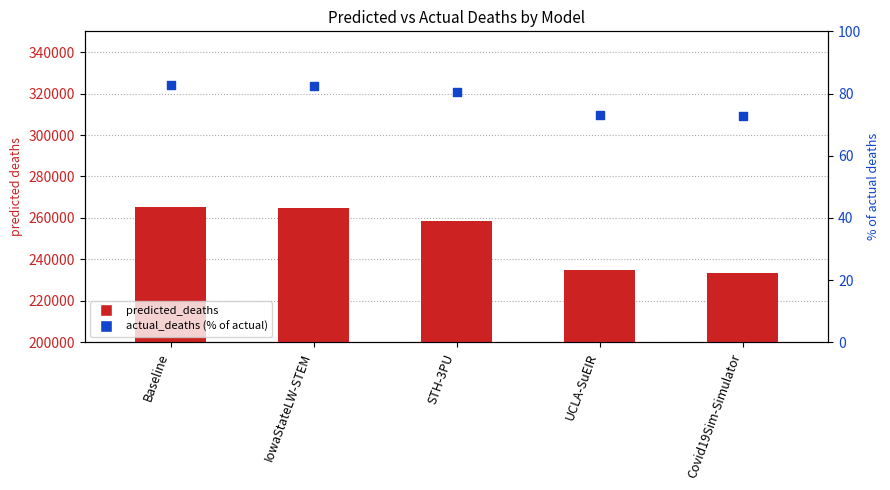

Which series has the widest spread of Y values?

predicted_deaths